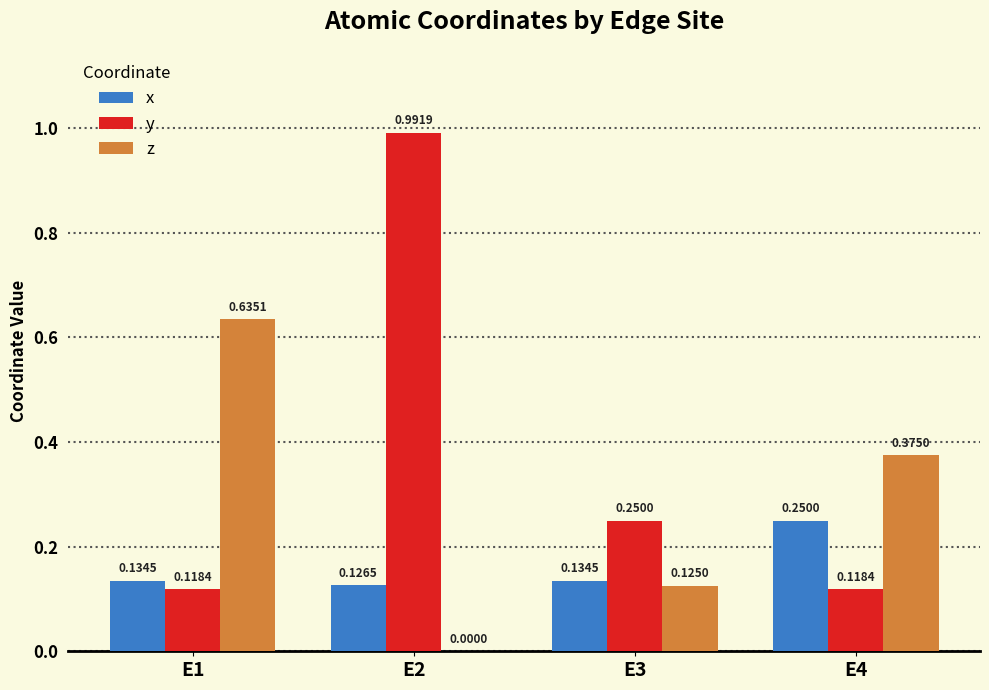

How many groups of bars are there?

4